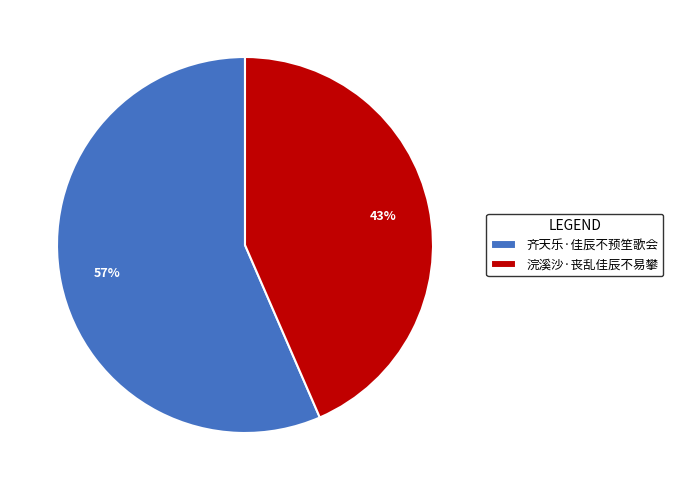

How many slices are in this pie chart?

2